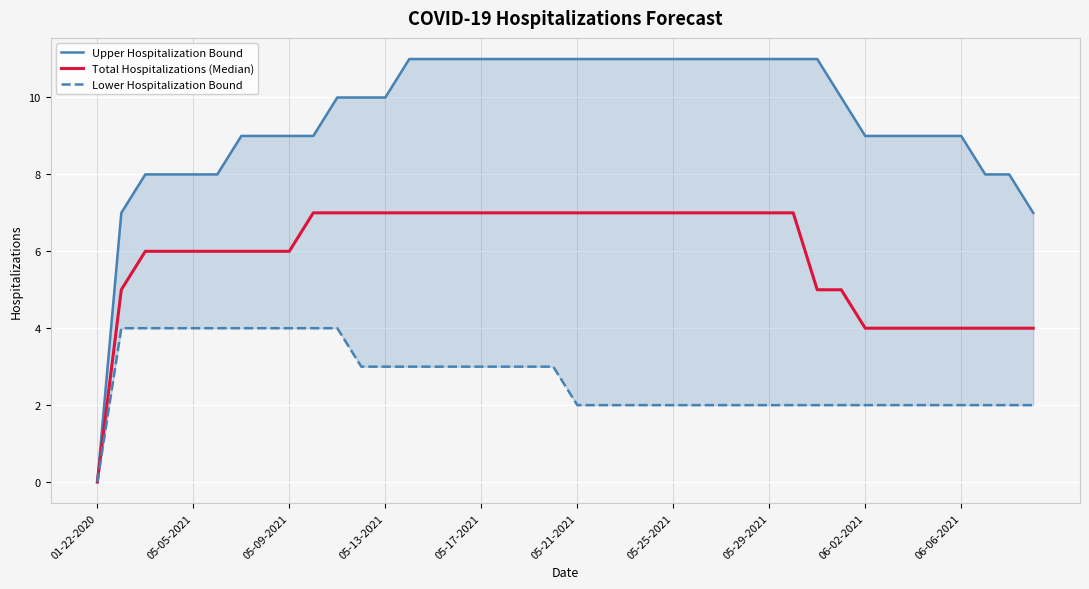

List the series in order of their peak value, lowest first.

Lower Hospitalization Bound, Total Hospitalizations (Median), Upper Hospitalization Bound